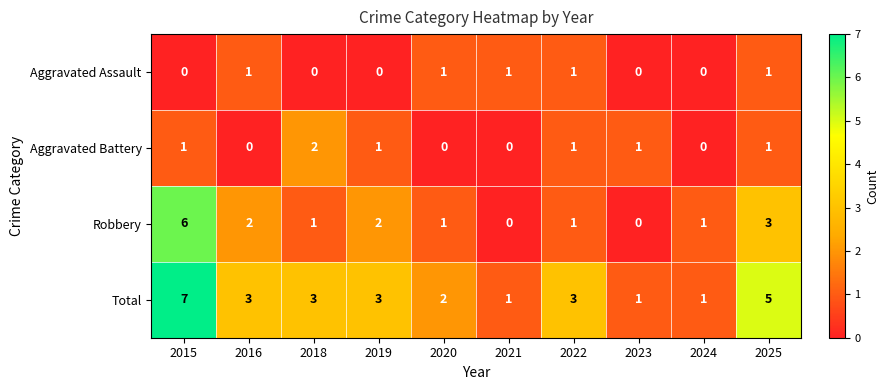

Rank the series at 2018 from lowest to highest value.

Aggravated Assault, Robbery, Aggravated Battery, Total